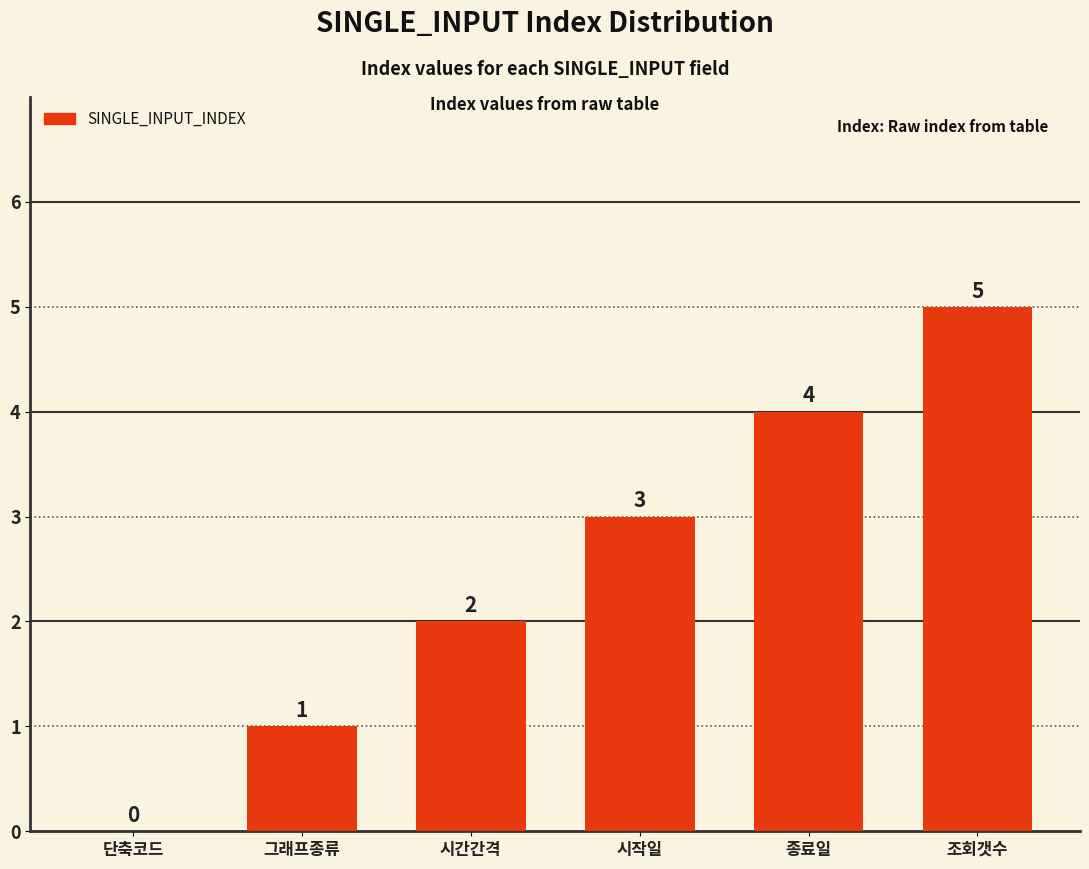

The chart shows a value of 3 at 시작일. True or false?

True